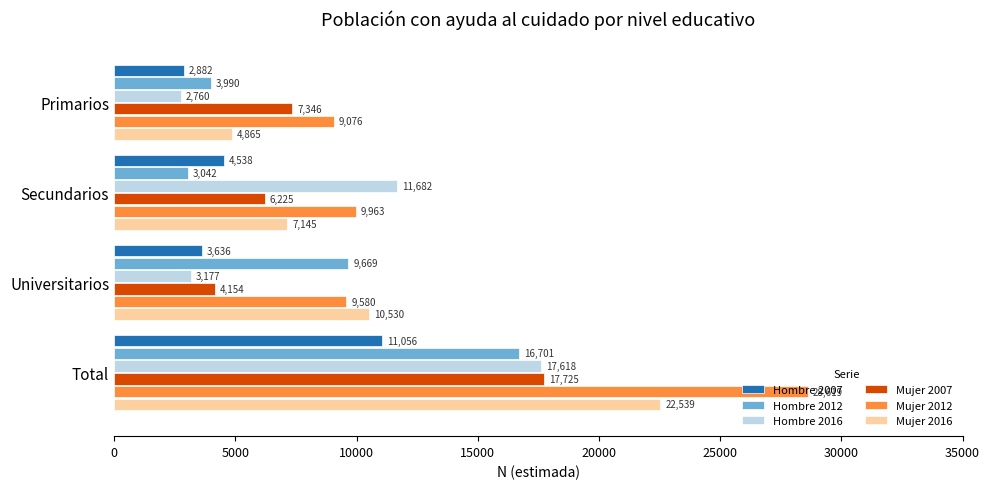

True or false: Mujer 2007 has a value of 5769 at Universitarios.

False